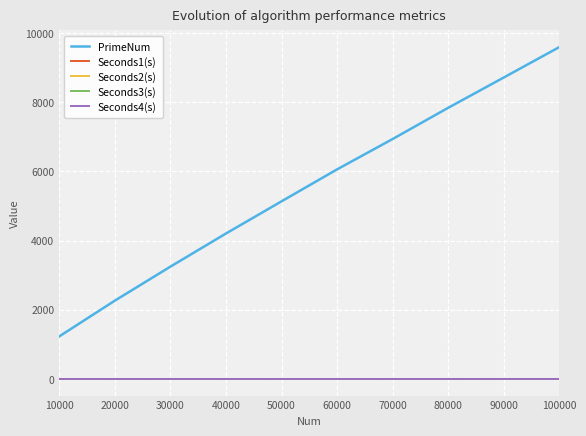

Which series has the largest range (max minus min)?

PrimeNum